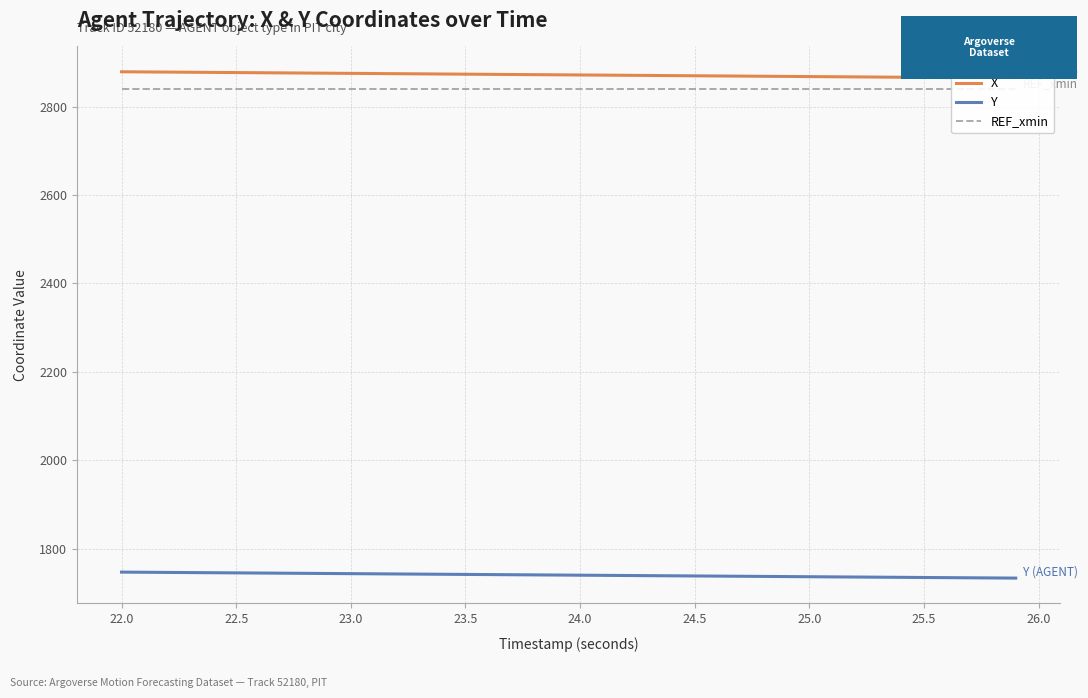

Which series has the largest range (max minus min)?

X